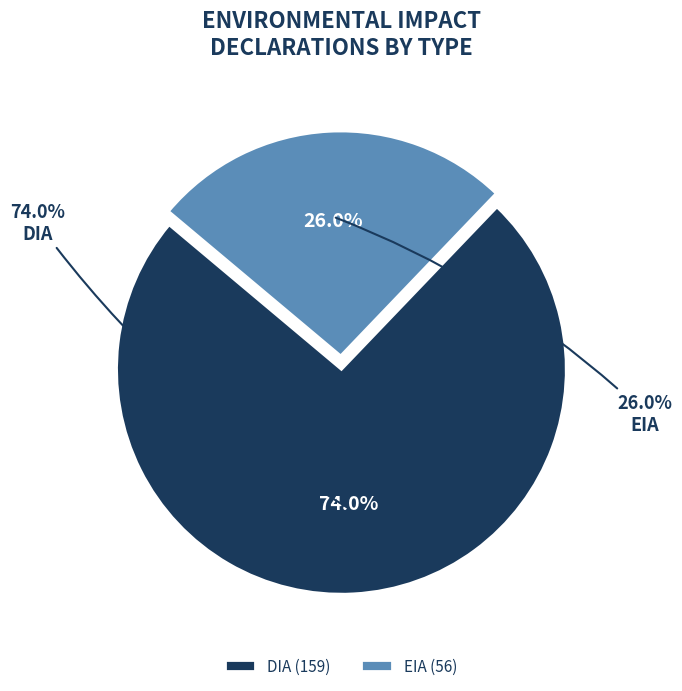

What is the change in value from DIA to EIA?

-103